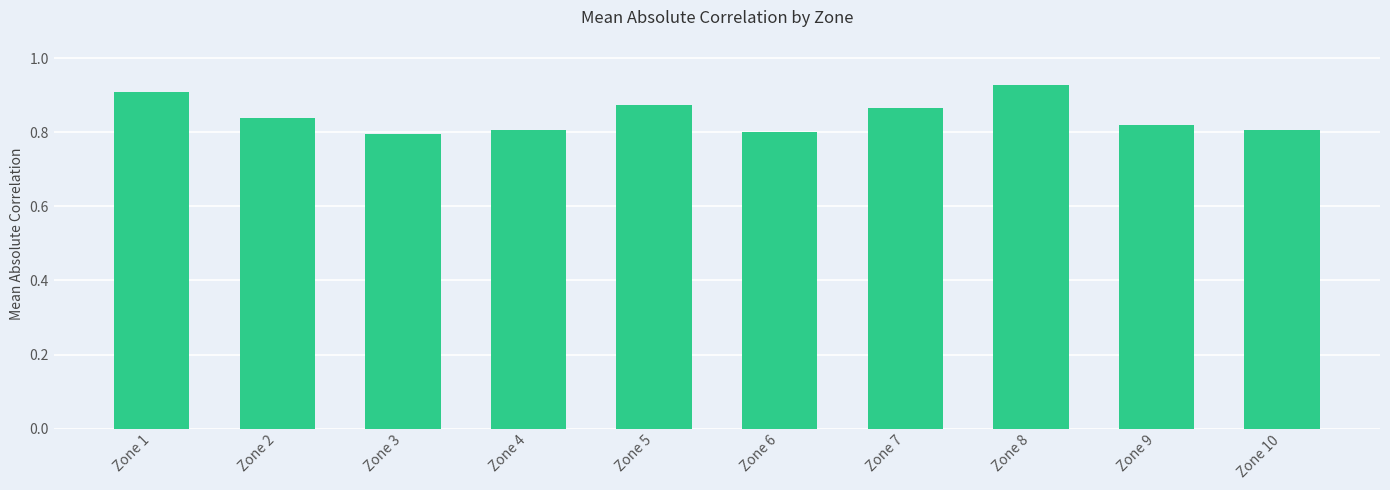

How many values are between 0 and 1?

10